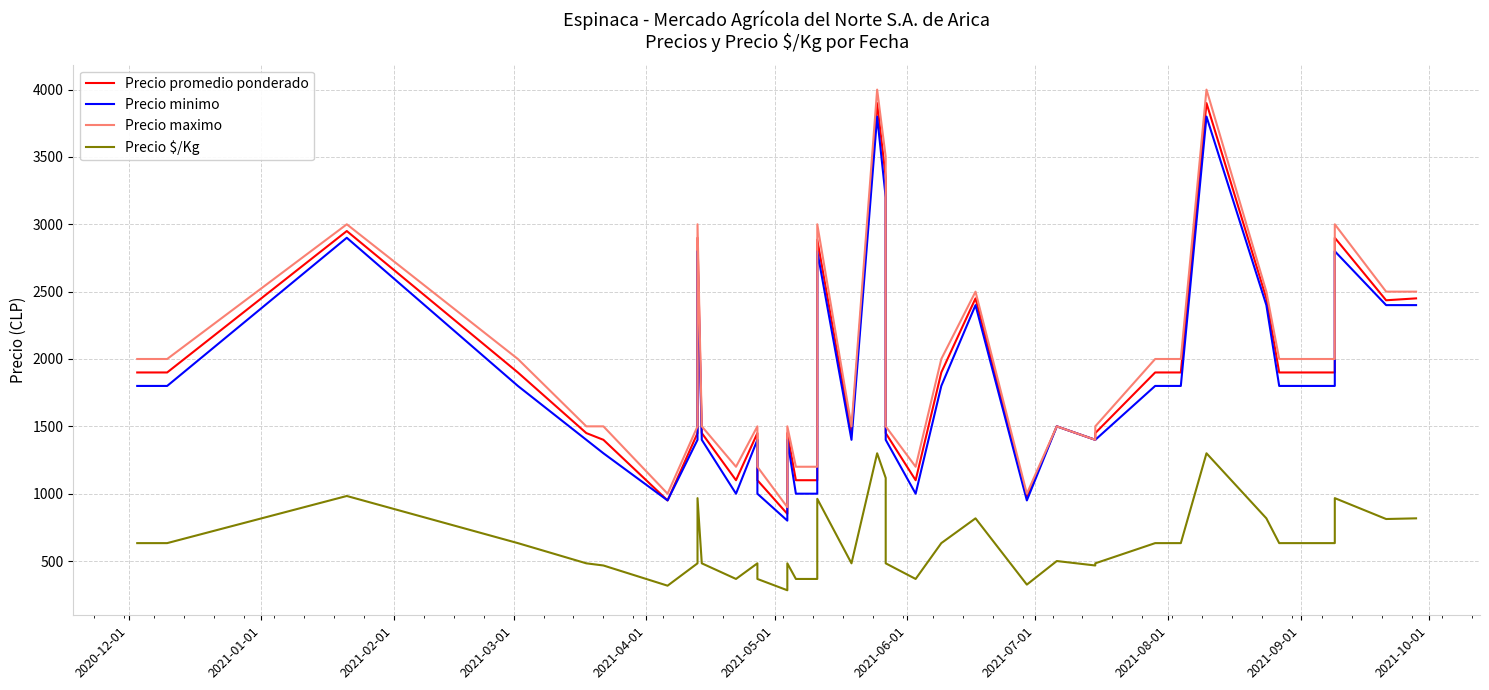

True or false: Precio minimo and Precio $/Kg intersect in this chart.

False